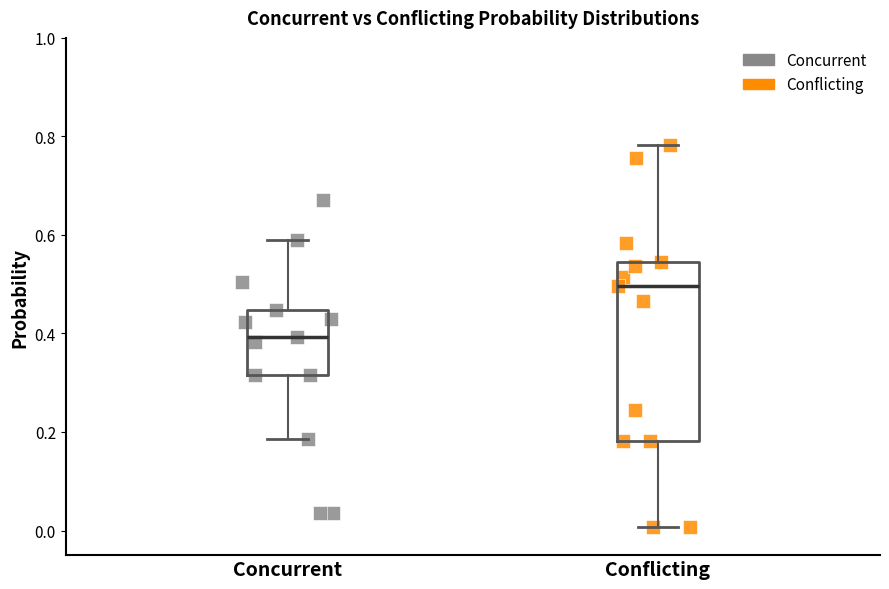

Reading left to right, read every box against the y-axis: the position of its median line, the range the box covers, and the ends of its whiskers. The values are not printed on the chart, so give them approximately, as read against the axis.

Concurrent: median 0.40, box 0.32 to 0.44, whiskers 0.18 to 0.58
Conflicting: median 0.50, box 0.18 to 0.54, whiskers 0.00 to 0.78